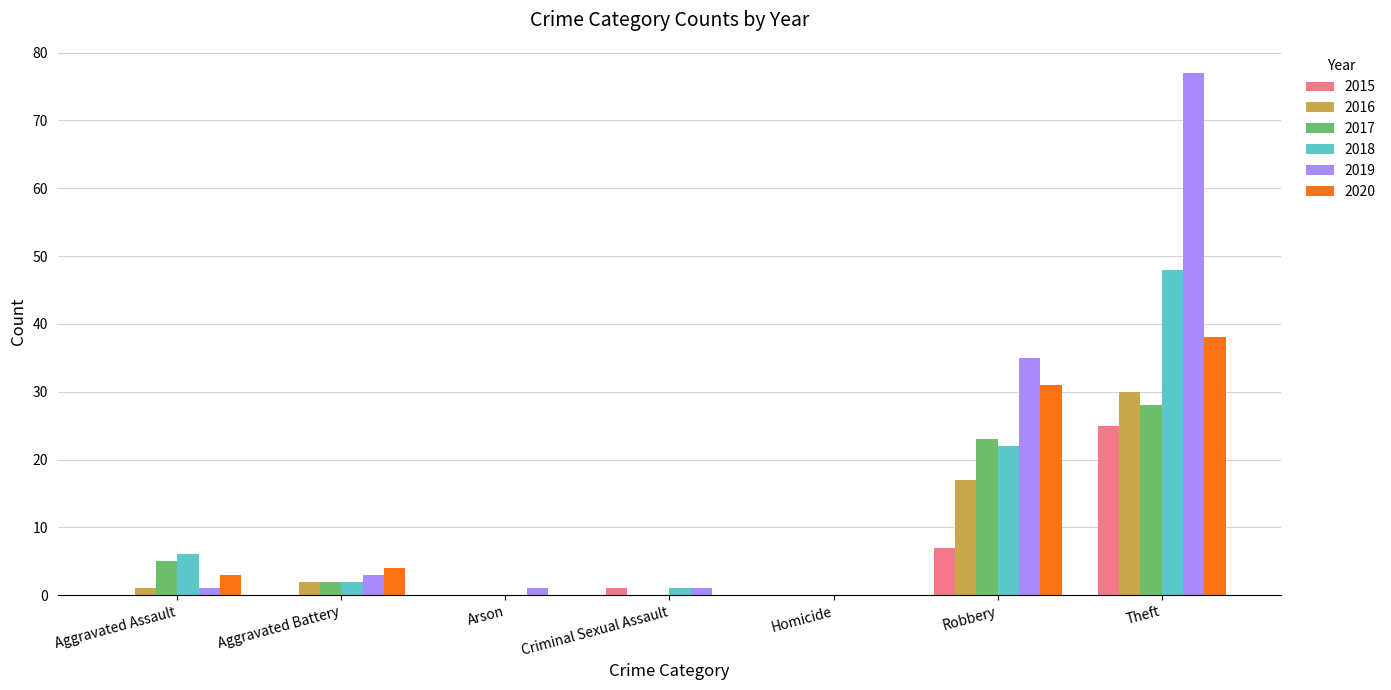

At which label does 2020 reach its peak?

Theft